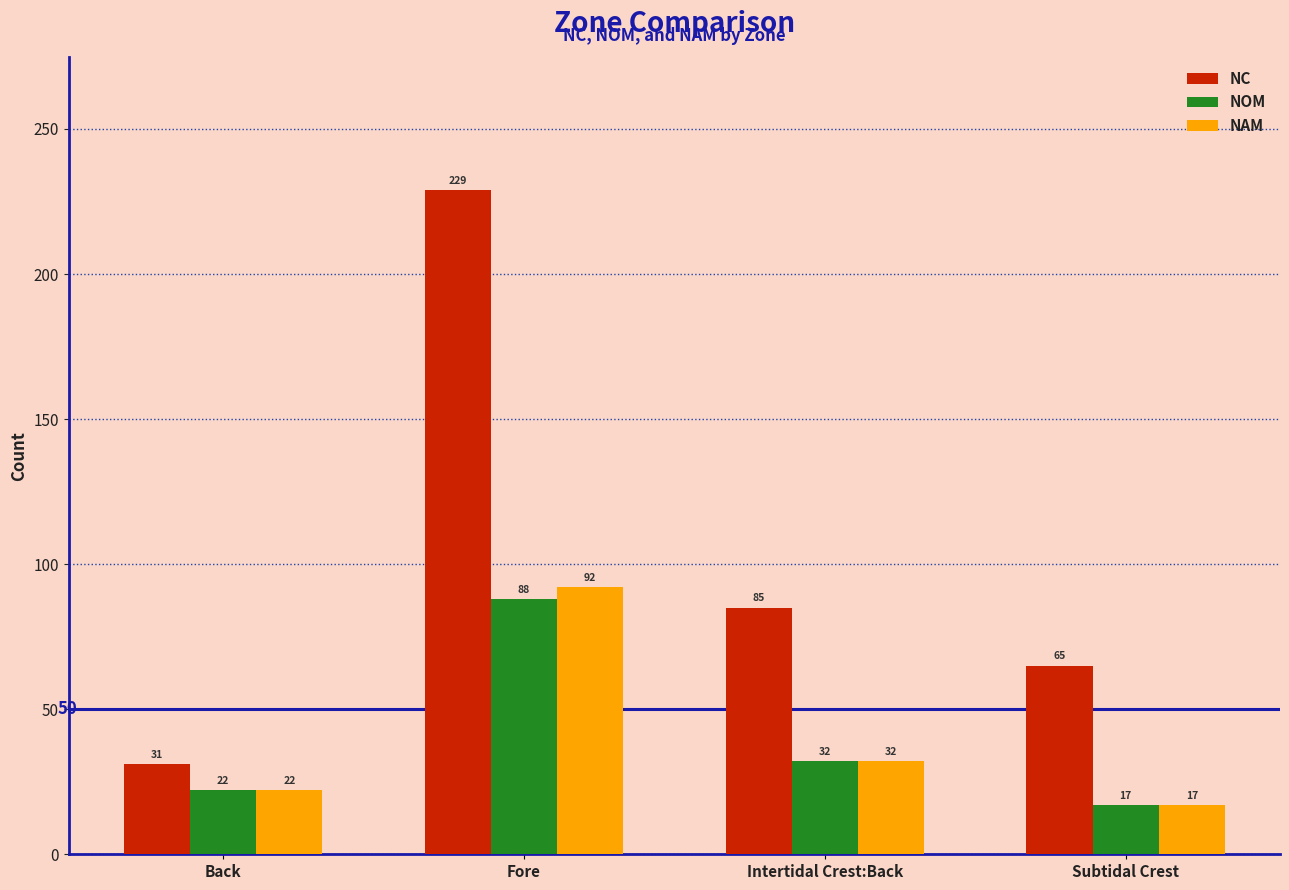

How many bars are there in each group?

3